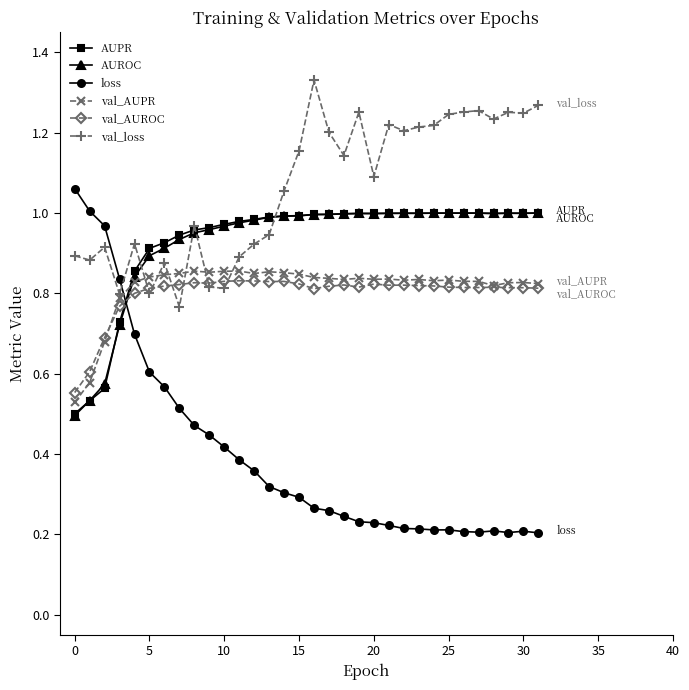

Which series has the largest range (max minus min)?

loss